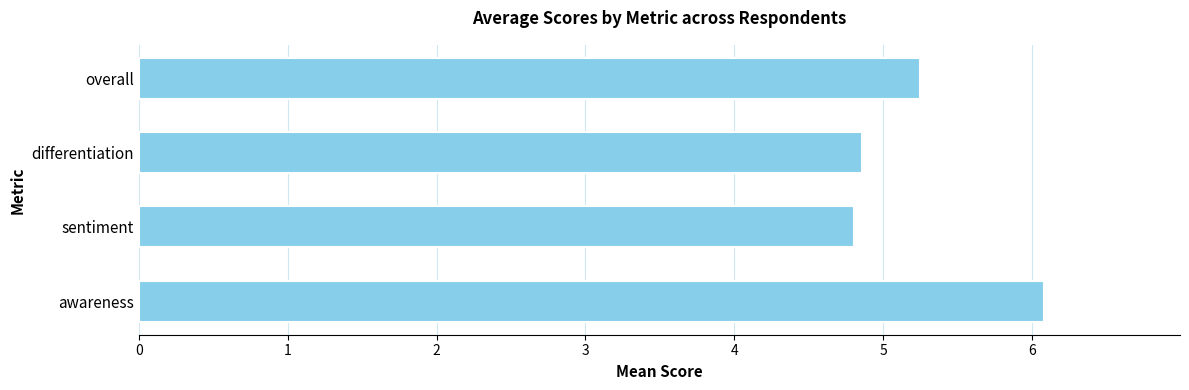

Is it true that the value at awareness is 6.1?

True